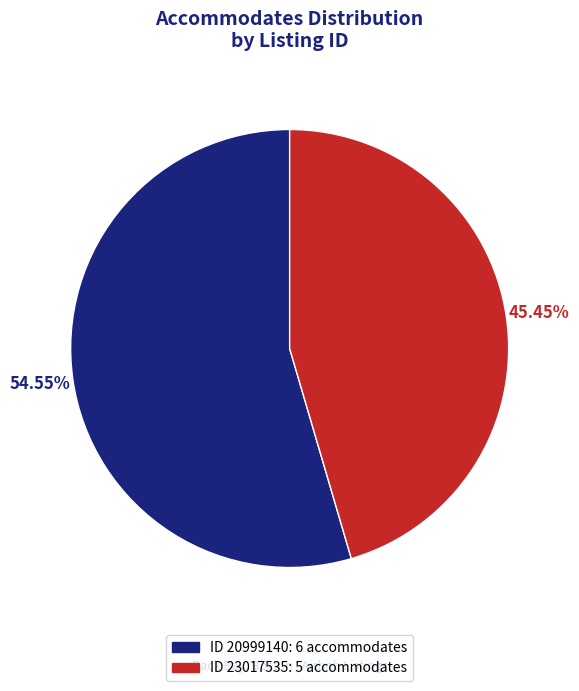

Does any single category account for the majority?

Yes